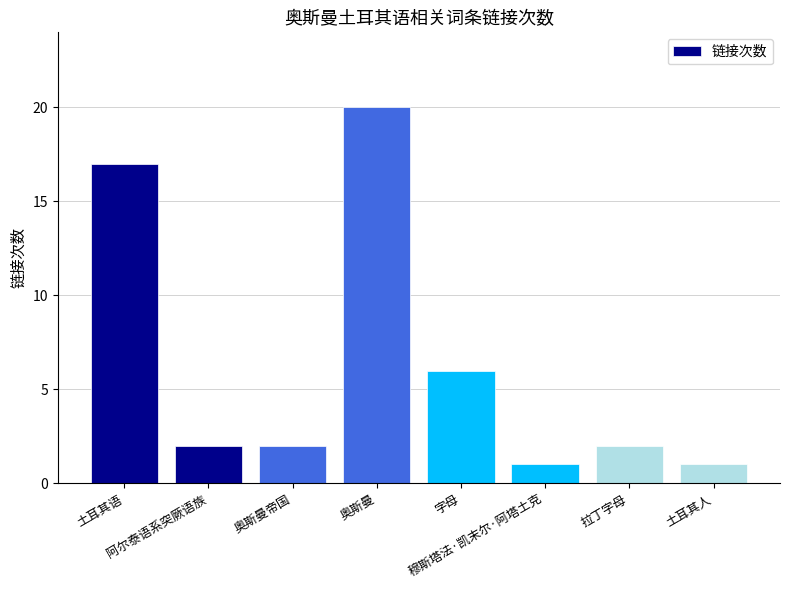

What is the difference between the second highest and second lowest values?

16